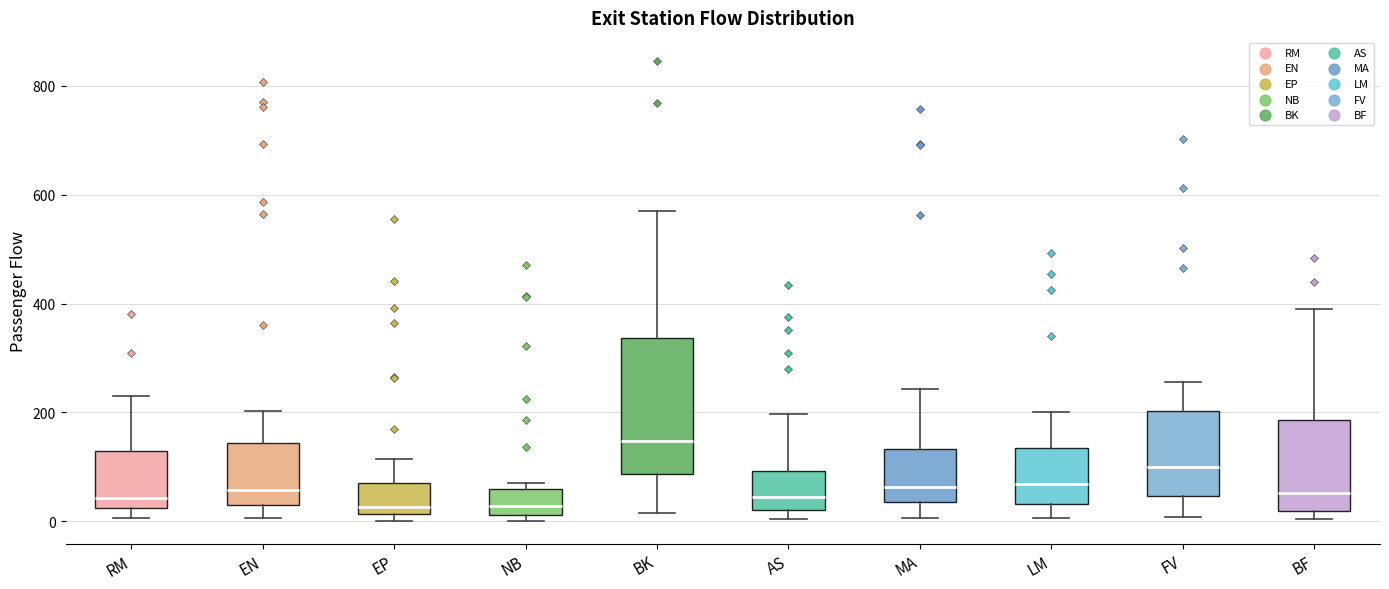

Reading left to right, transcribe this box plot: for each box, give where its median line is, the range the box spans, and where its two whiskers end, as read against the y-axis. The values are not printed on the chart, so give them approximately, as read against the axis.

RM: median 40, box 20 to 120, whiskers 0 to 220
EN: median 60, box 40 to 140, whiskers 0 to 200
EP: median 20 (just above the box's lower edge), box 20 to 80, whiskers 0 to 120
NB: median 20 (inside the box), box 20 to 60, whiskers 0 to 80
BK: median 140, box 80 to 340, whiskers 20 to 560
AS: median 40, box 20 to 100, whiskers 0 to 200
MA: median 60, box 40 to 140, whiskers 0 to 240
LM: median 60, box 40 to 140, whiskers 0 to 200
FV: median 100, box 40 to 200, whiskers 0 to 260
BF: median 60, box 20 to 180, whiskers 0 to 400